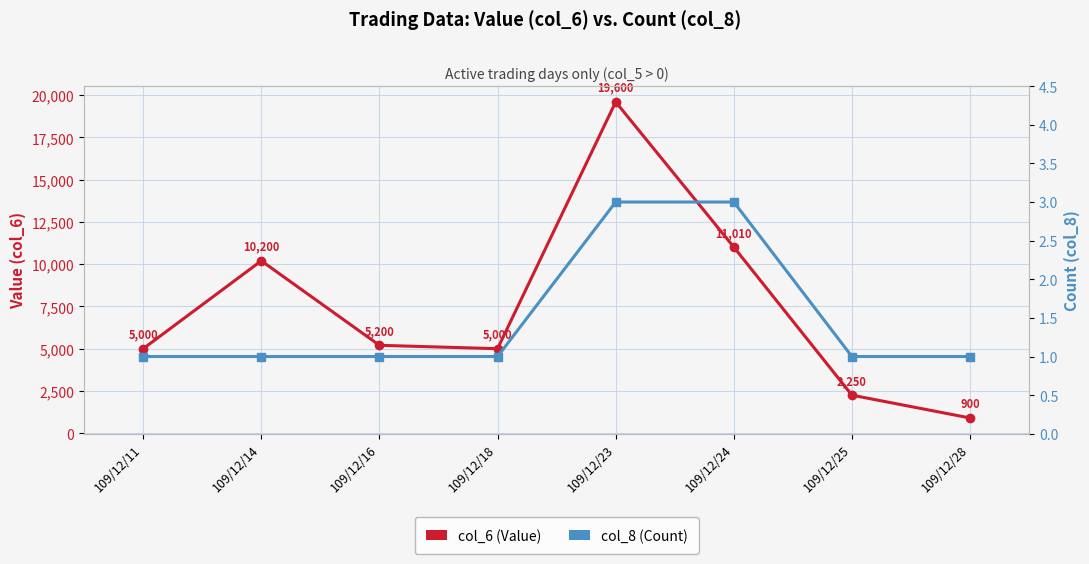

Reading left to right, list all the values displayed in this chart.

col_6 (Value): 109/12/11=5000	109/12/14=10200	109/12/16=5200	109/12/18=5000	109/12/23=19600	109/12/24=11010	109/12/25=2250	109/12/28=900
col_8 (Count): 109/12/11=1	109/12/14=1	109/12/16=1	109/12/18=1	109/12/23=3	109/12/24=3	109/12/25=1	109/12/28=1